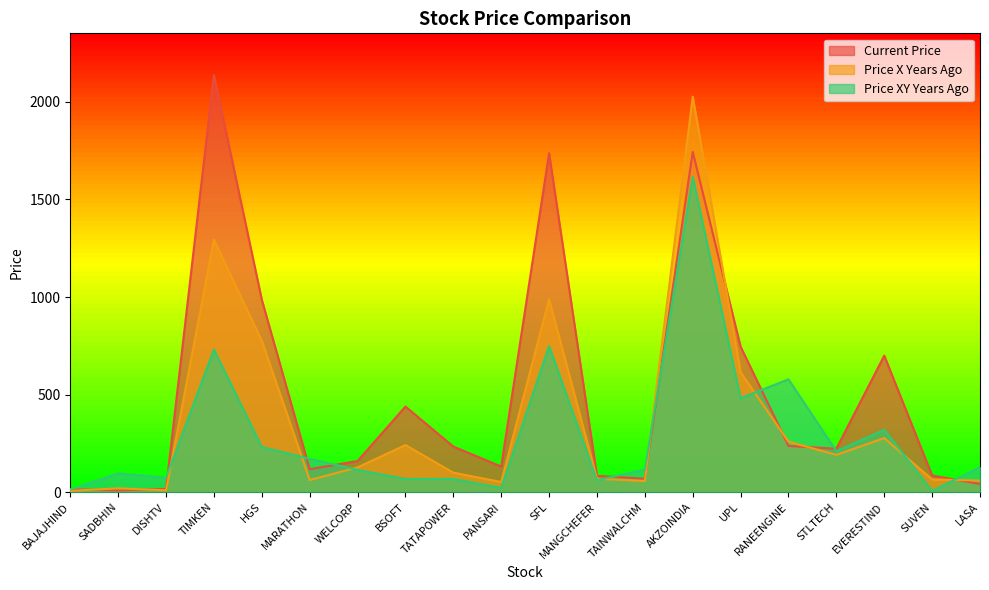

Which label corresponds to the largest value in the chart?

TIMKEN